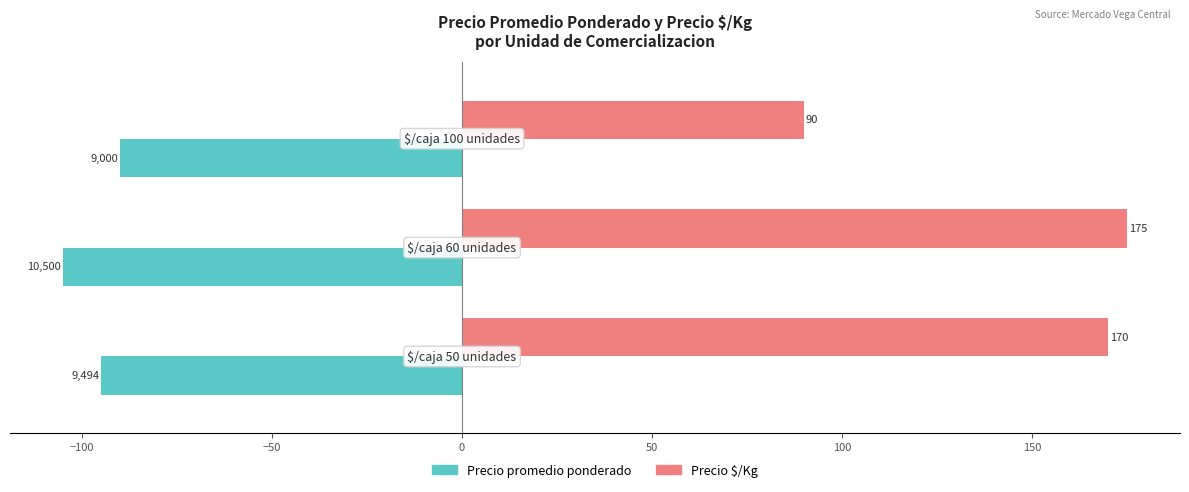

How many series are shown in this chart?

2